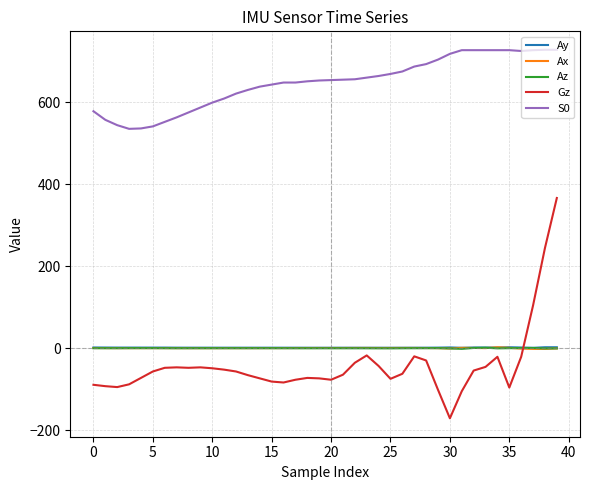

Which series has the widest spread of values?

Gz